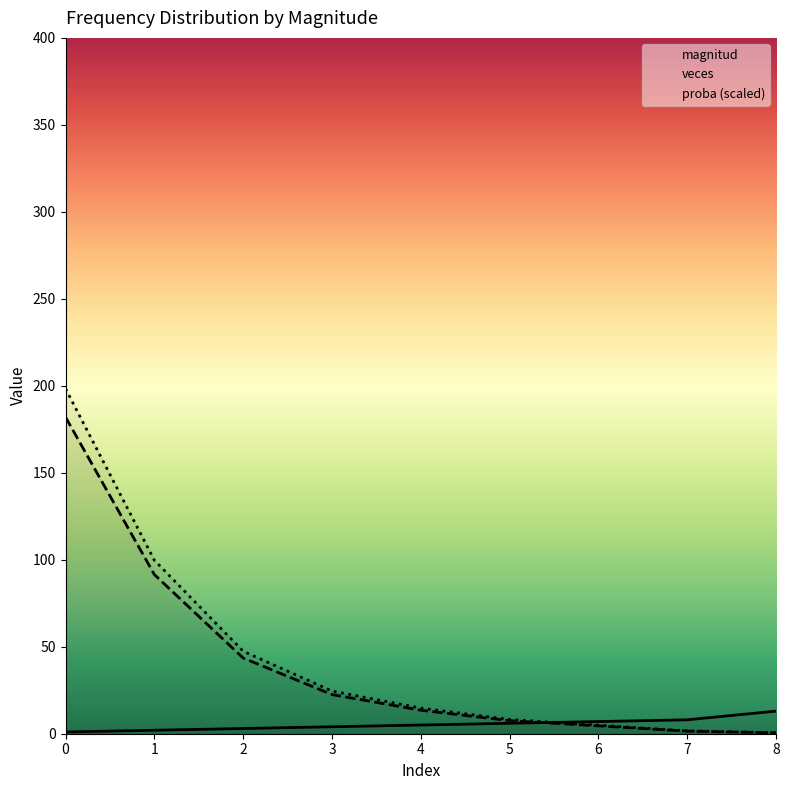

How many lines are shown in the chart?

3